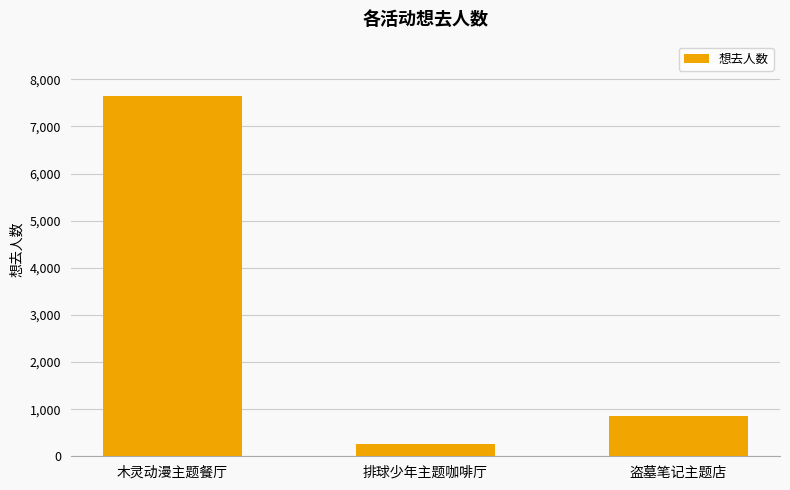

True or false: the data shows 7650 at 木灵动漫主题餐厅.

True